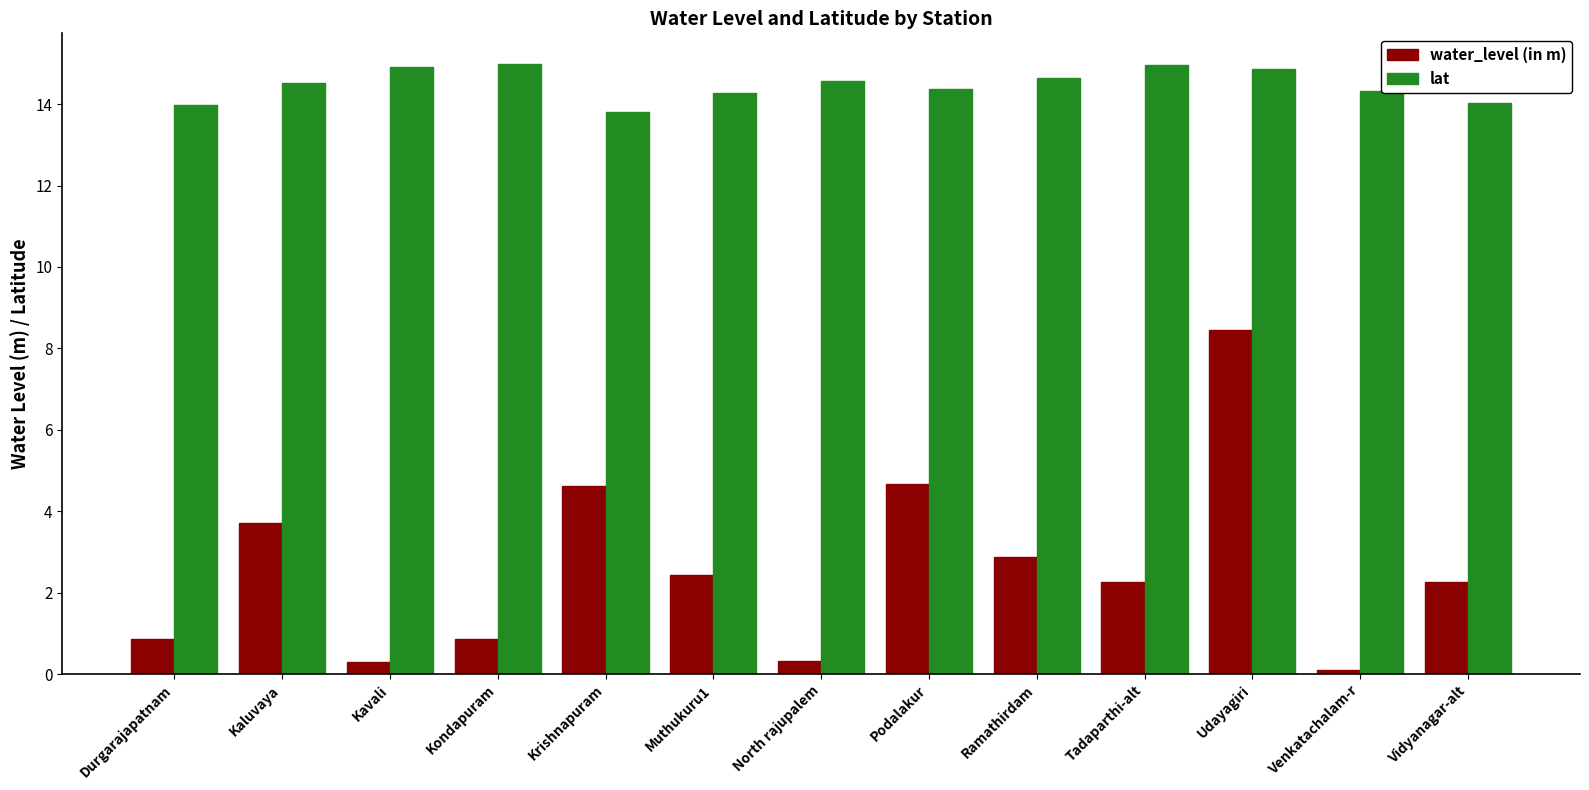

At which label does water_level (in m) first exceed 2?

Kaluvaya